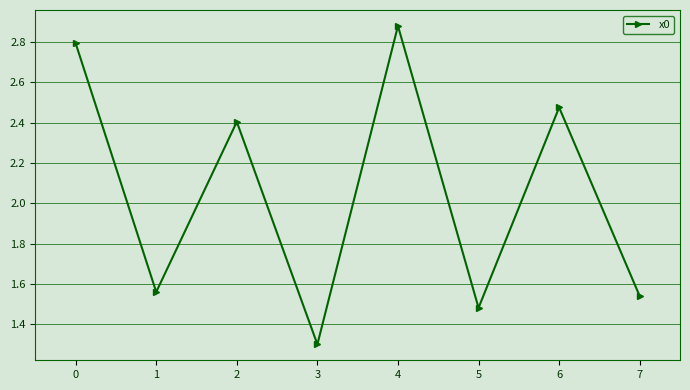

Is it true that the value at 2 is 3.3?

False